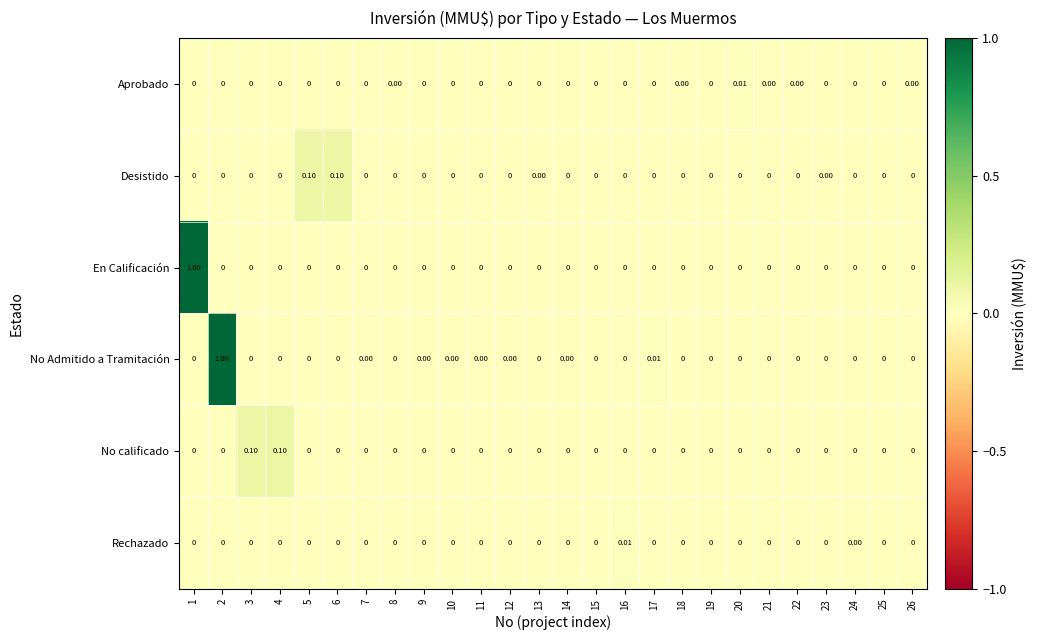

Is the value of No calificado at 4 greater than the value of Desistido at 4?

Yes